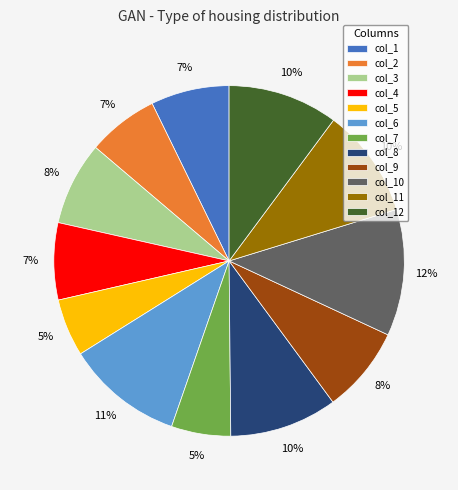

How many segments does this pie chart have?

12